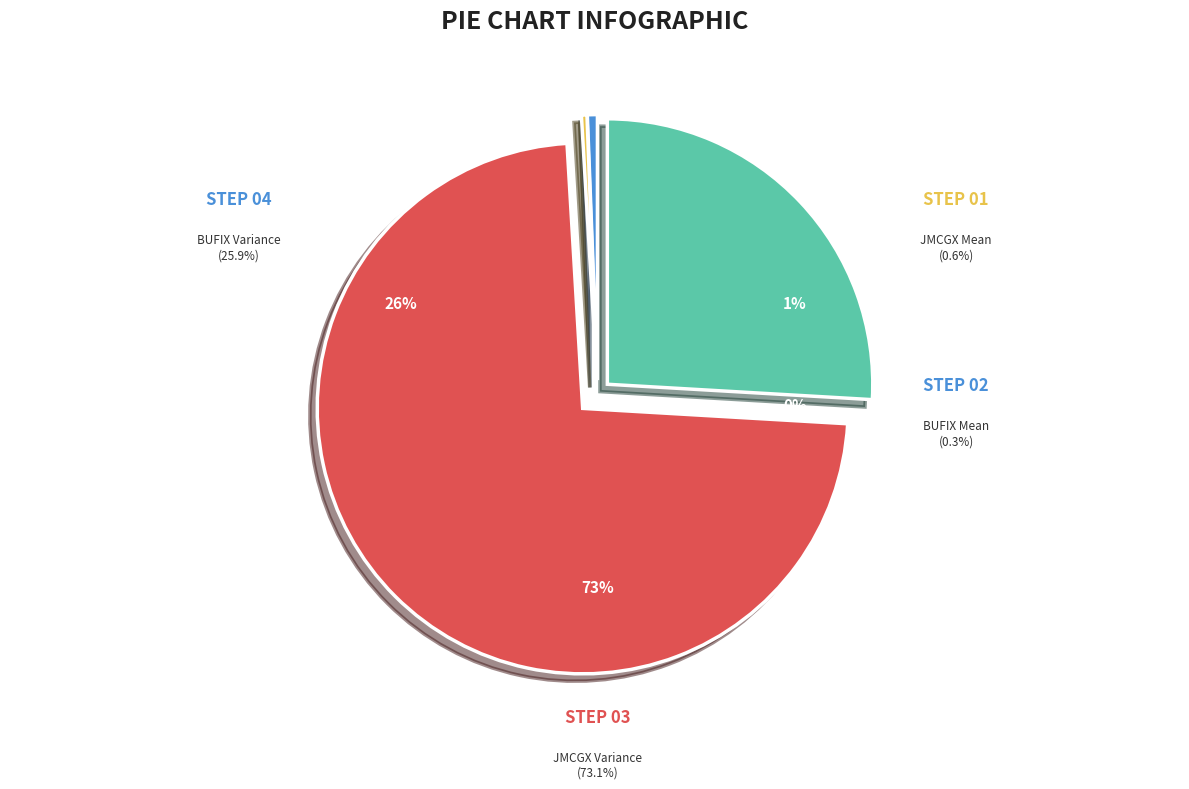

True or false: JMCGX Variance accounts for 79% of the total.

False